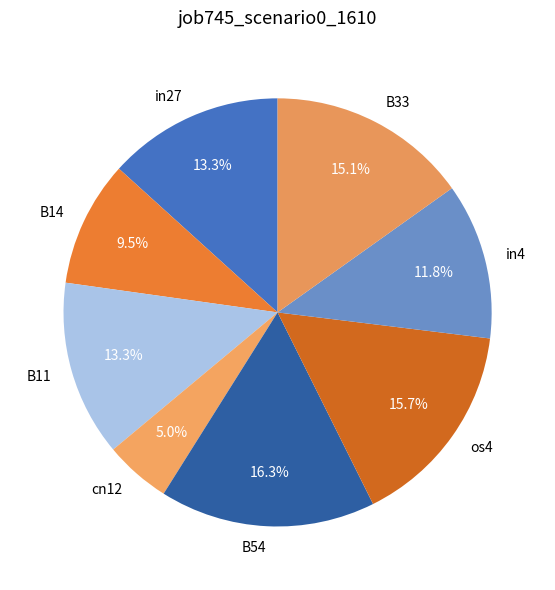

To the nearest percent, what is the combined percentage of cn12 and B54?

21%